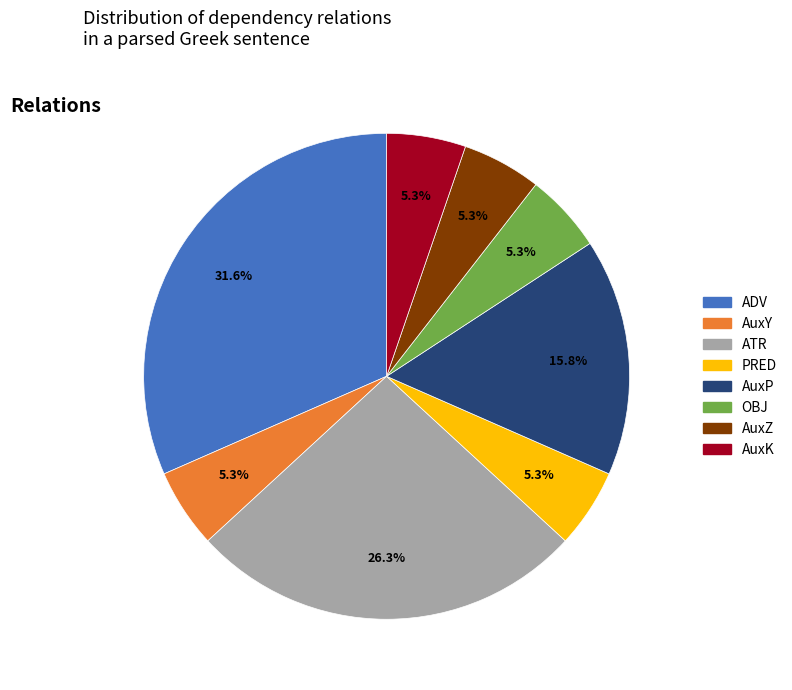

What is the largest slice in the pie chart?

ADV